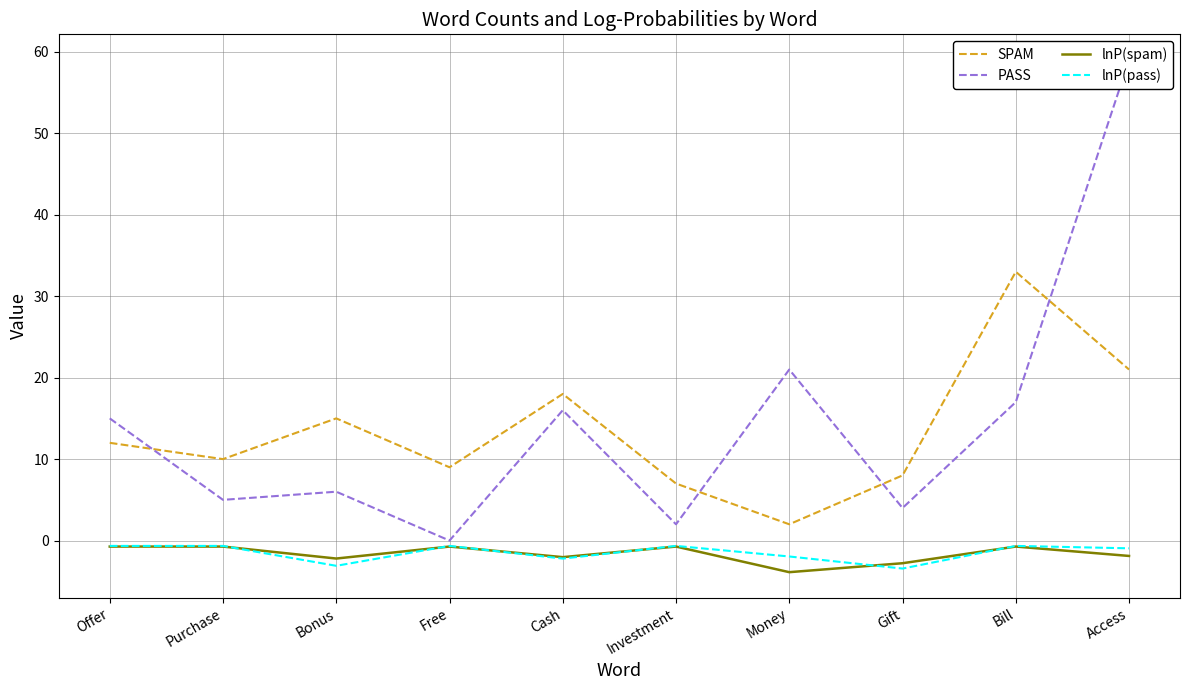

True or false: SPAM has a value of 15.0 at Bonus.

True